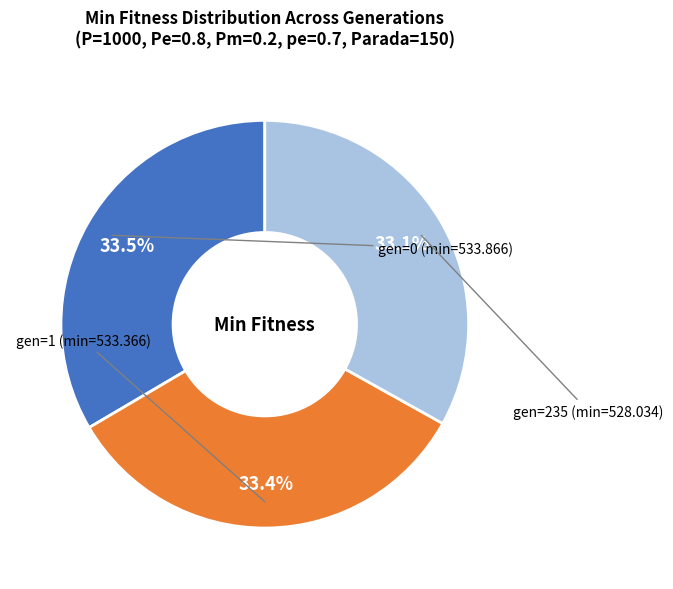

Does any single category account for the majority?

No